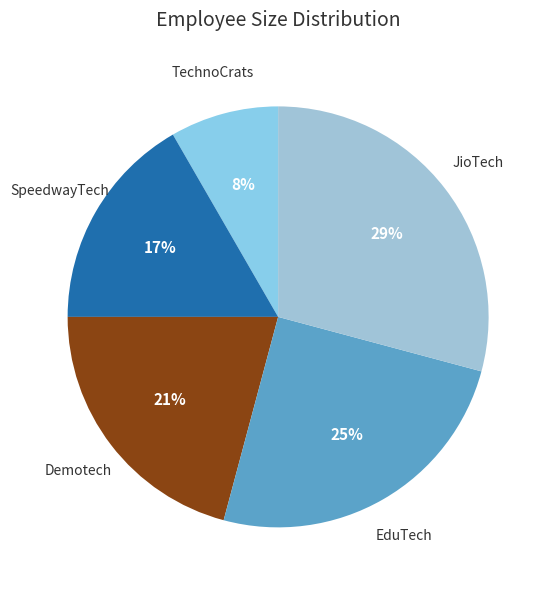

To the nearest percent, what portion does TechnoCrats represent?

8%